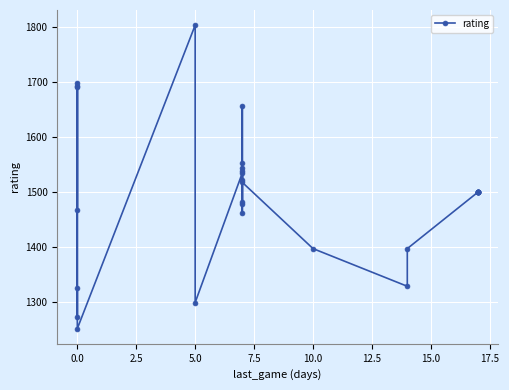

How many interior local valleys (lower than both neighbors) does the data have?

7